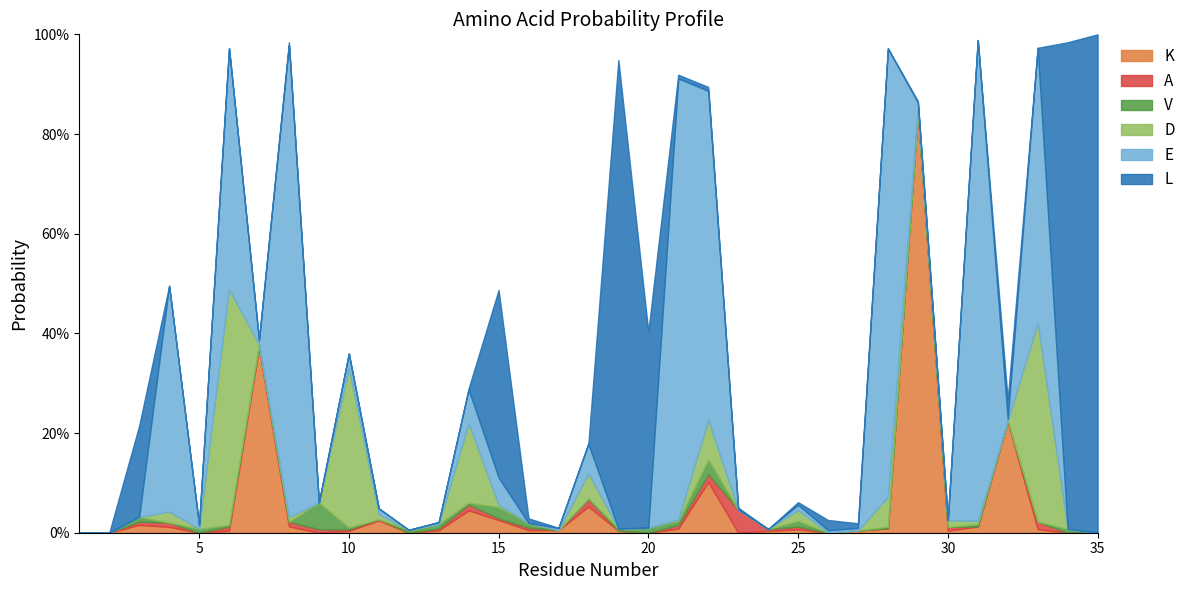

How many lines are shown in the chart?

6